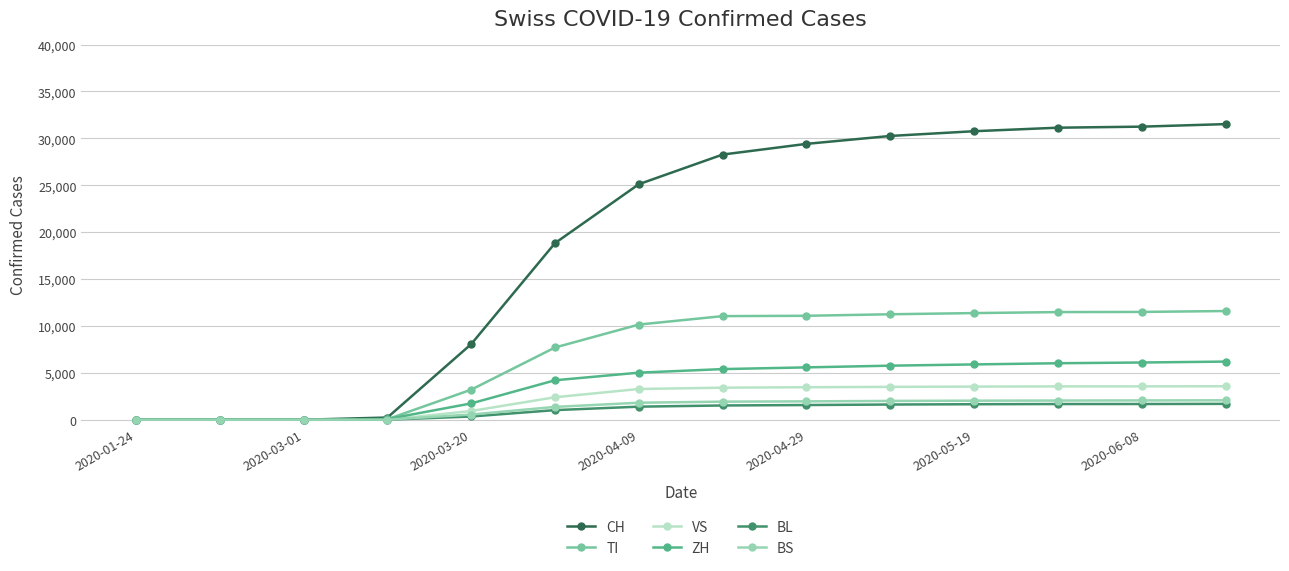

Which series has the largest total across all categories?

CH